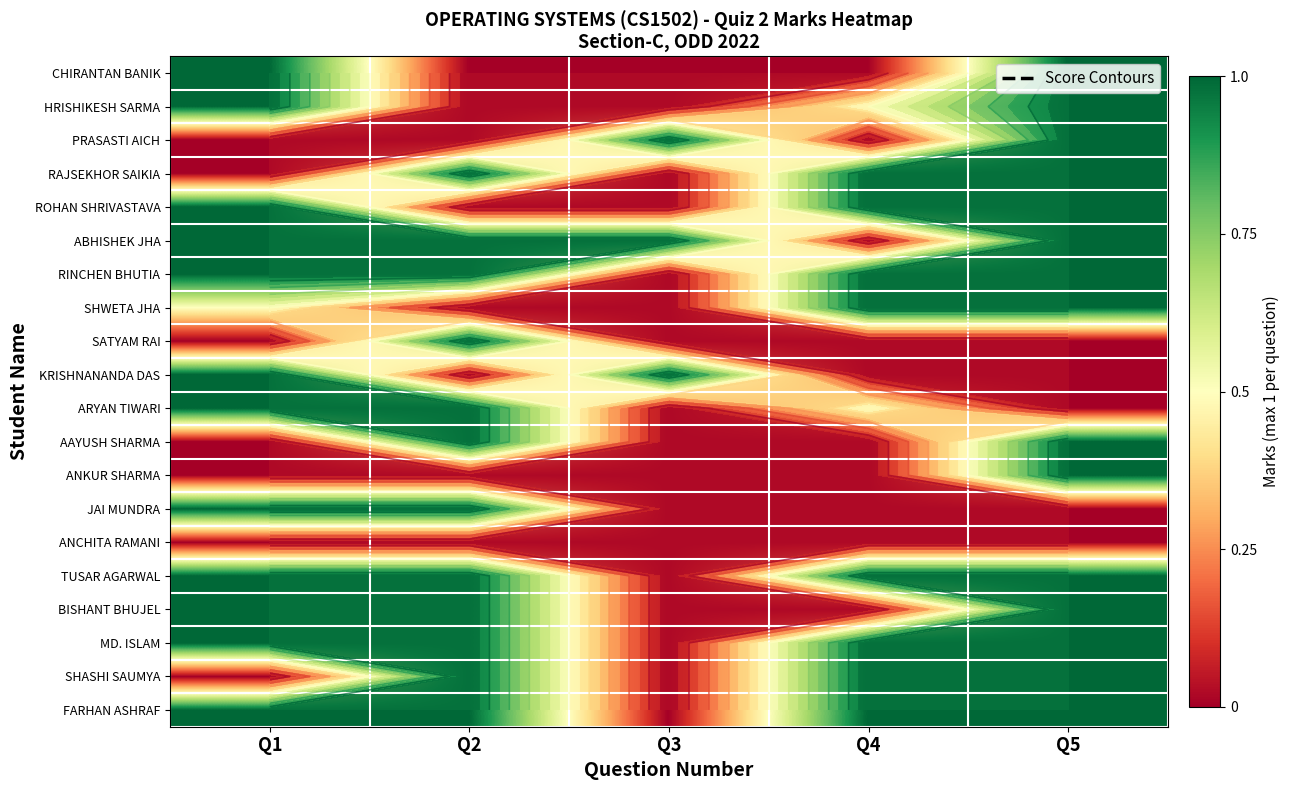

Is the value of RAJSEKHOR SAIKIA at Q3 greater than the value of ARYAN TIWARI at Q4?

No